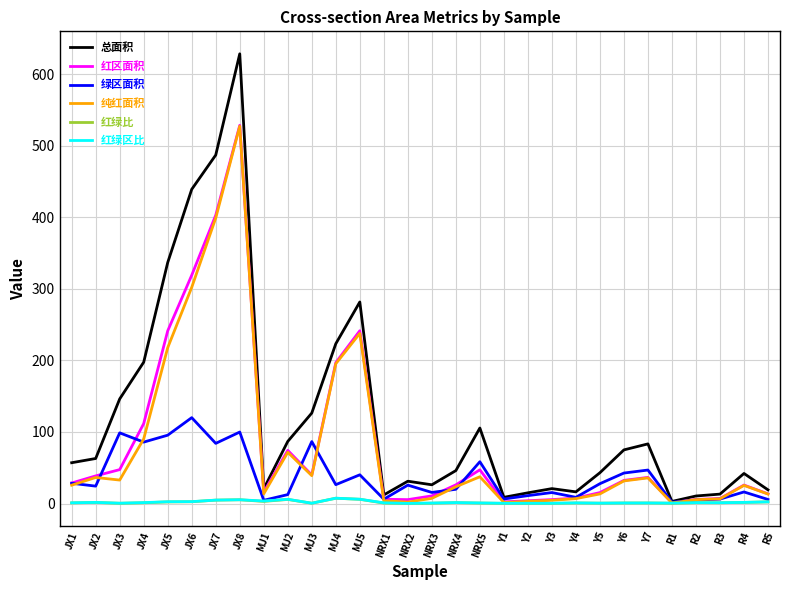

Where does the 绿区面积 series first go above 25?

JX1